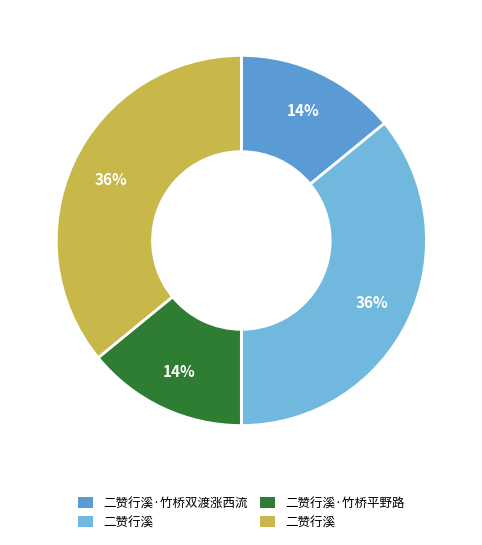

Count the number of slices in the pie.

4